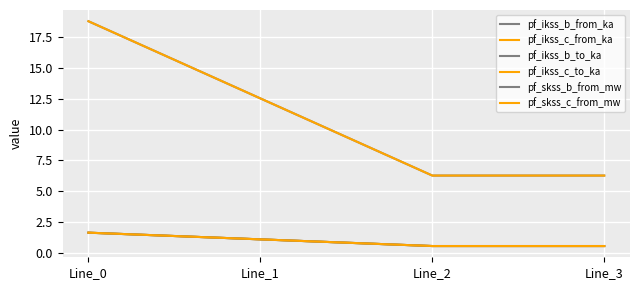

What is the maximum value for pf_ikss_c_from_ka?

1.6